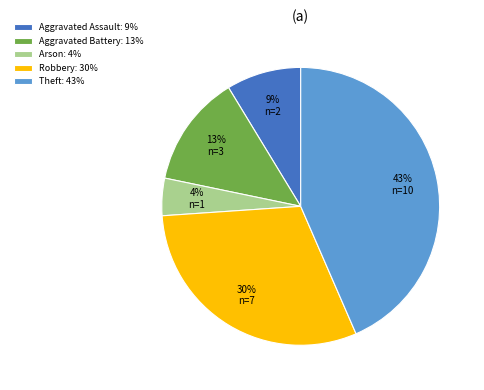

What percentage is the Aggravated Assault slice, to the nearest percent?

9%